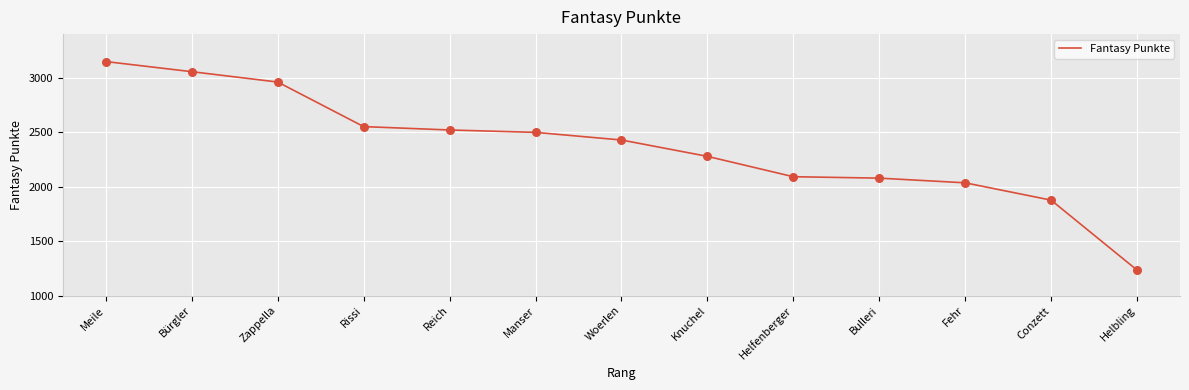

What is the change in value from Woerlen to Helfenberger?

-337